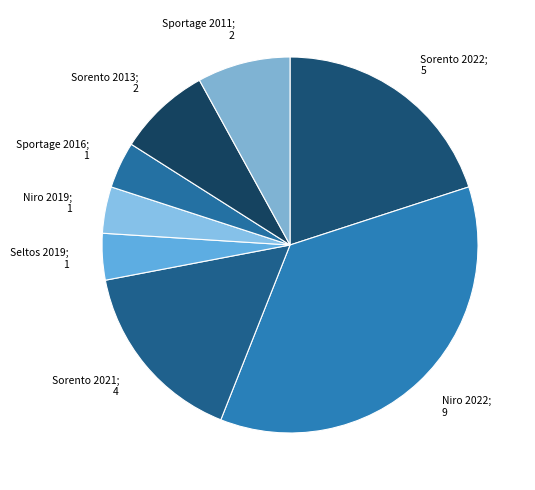

Which slice is the largest?

Niro 2022